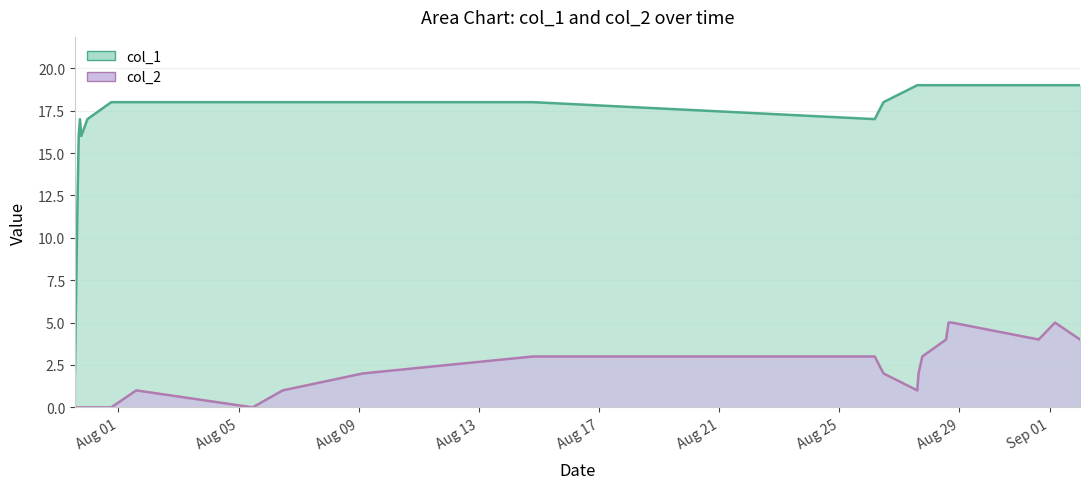

How many interior local valleys does the col_1 series have?

2